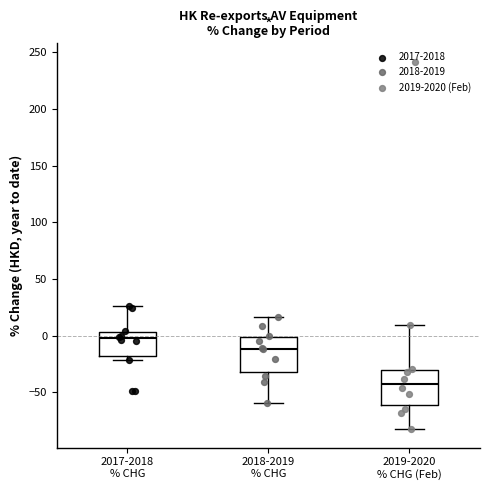

Which box has the highest median line?

2017-2018 % CHG